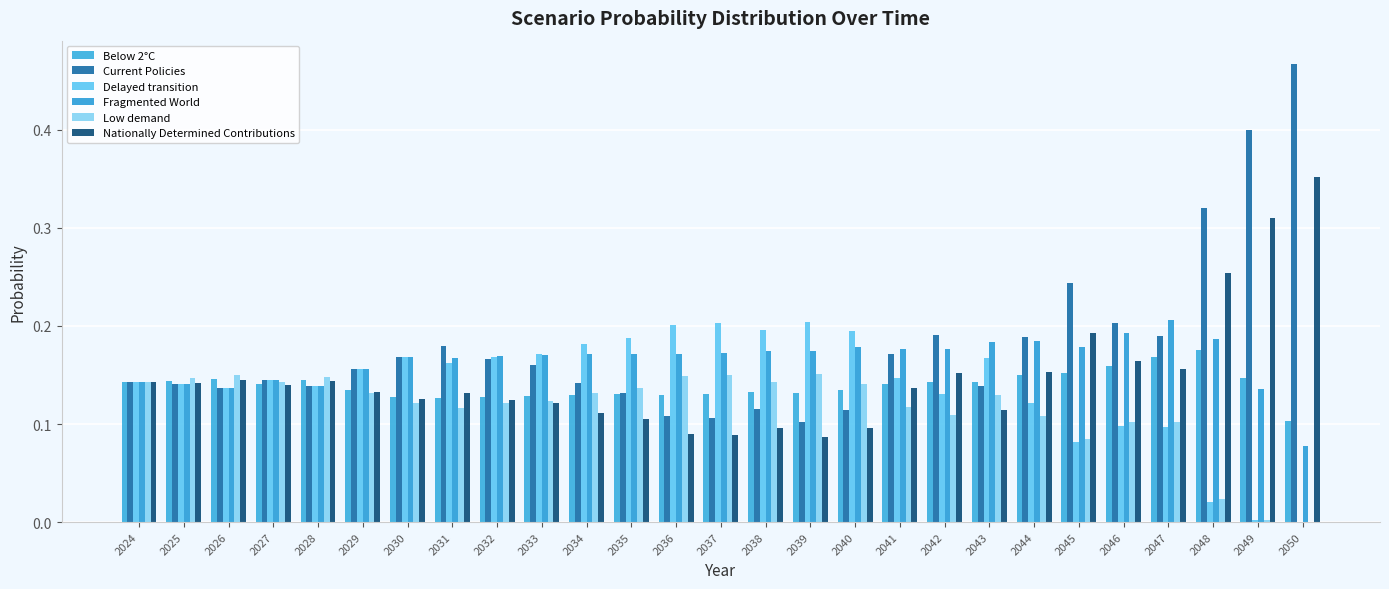

What are all the series names shown in the legend?

Below 2°C, Current Policies, Delayed transition, Fragmented World, Low demand, Nationally Determined Contributions